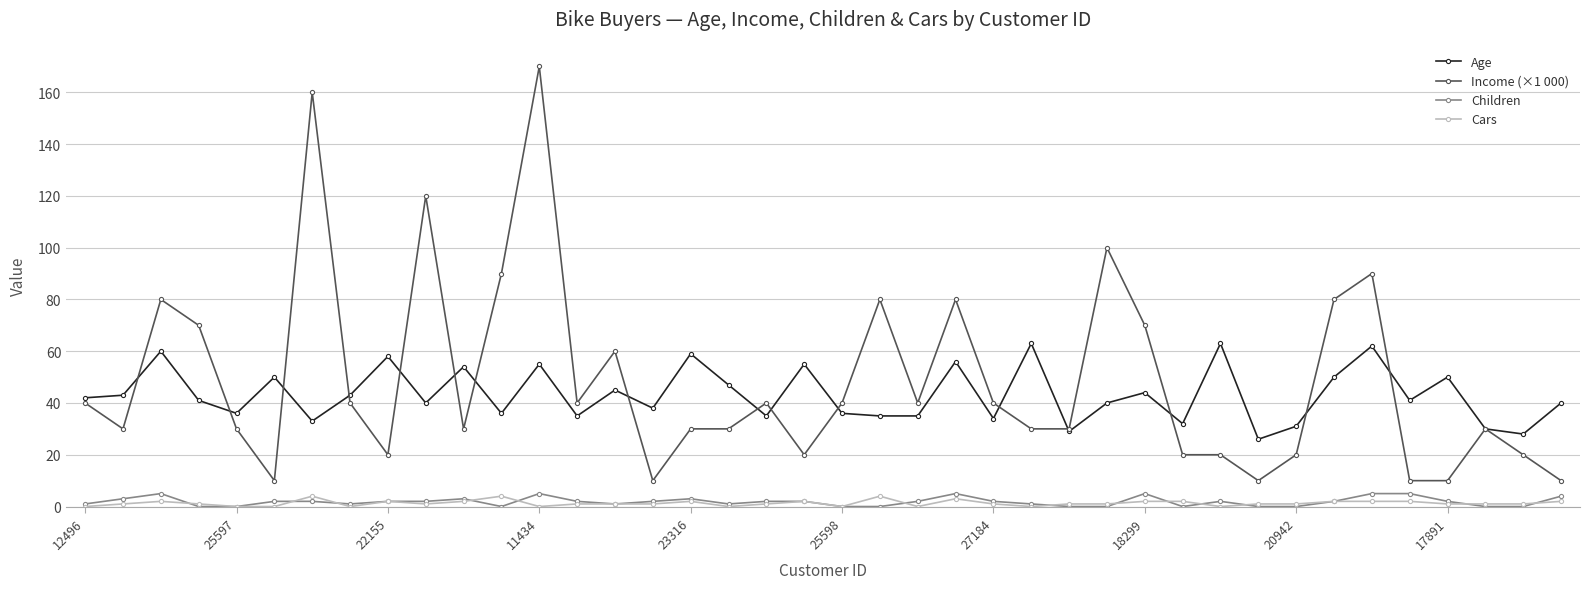

How many distinct data groups are displayed?

4